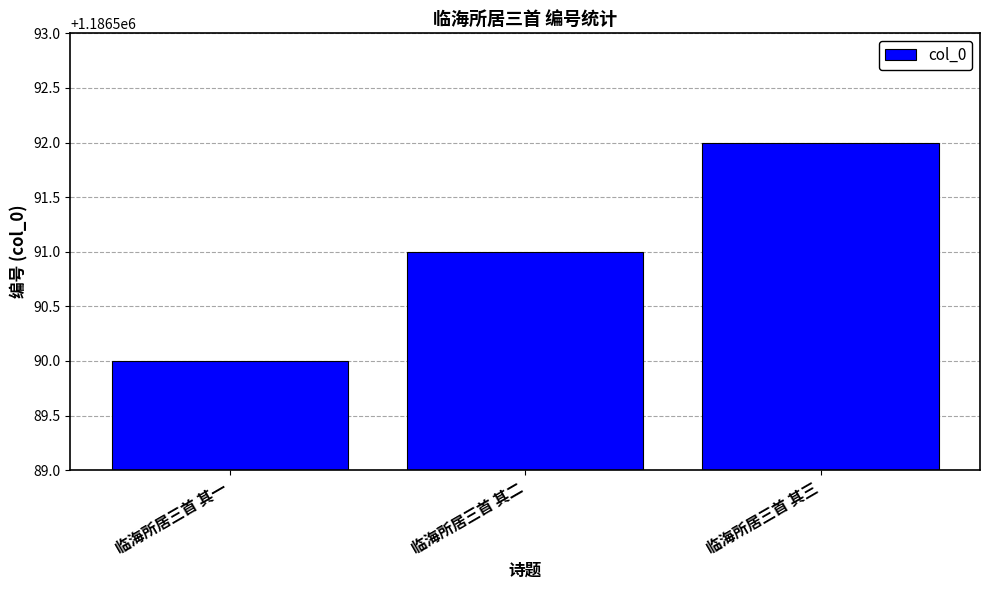

Rank the categories by value from highest to lowest.

临海所居三首 其三, 临海所居三首 其二, 临海所居三首 其一